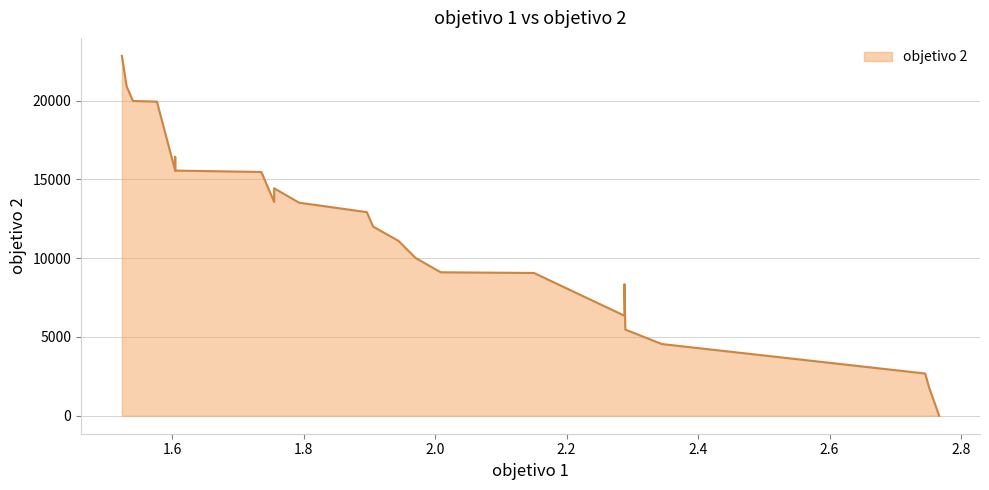

Between 23 and 33, which is larger?

33